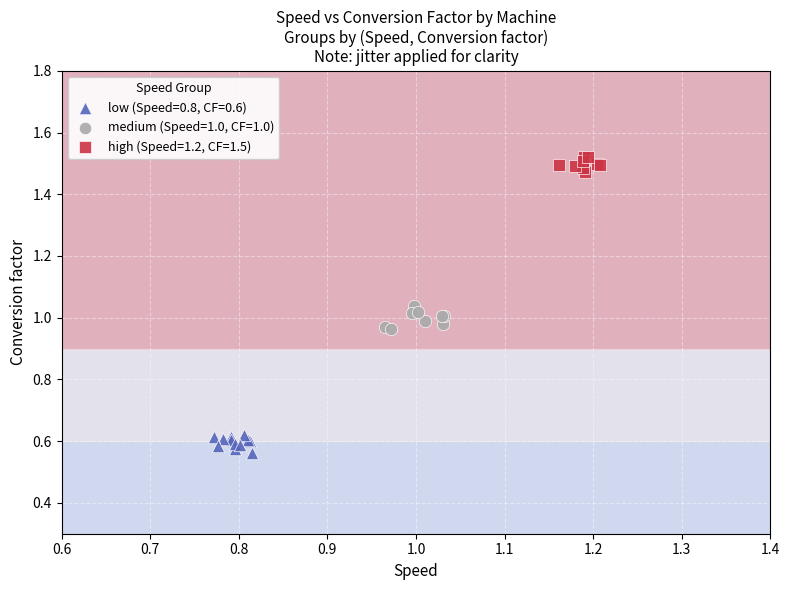

Which series reaches the minimum Y coordinate?

low (Speed=0.8, CF=0.6)